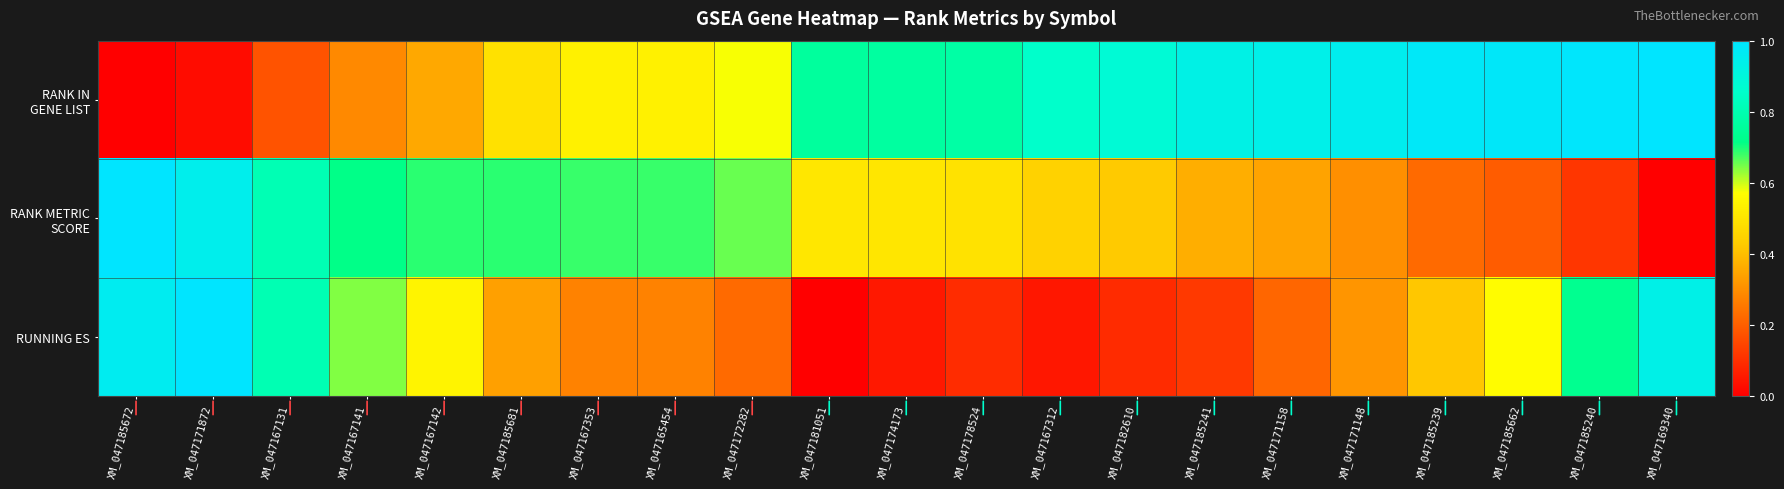

Which series has the largest total across all categories?

RANK IN GENE LIST